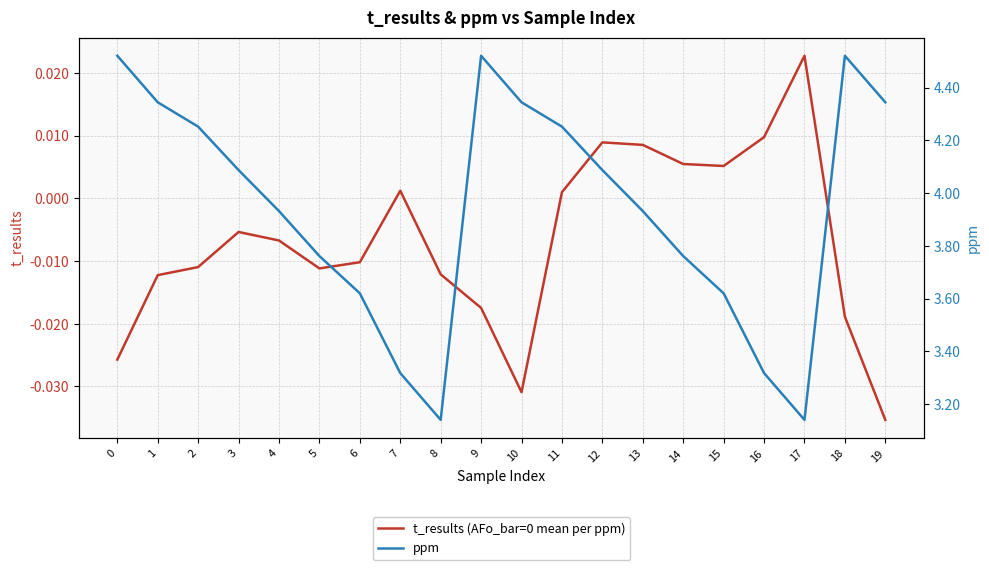

How many lines are shown in the chart?

2